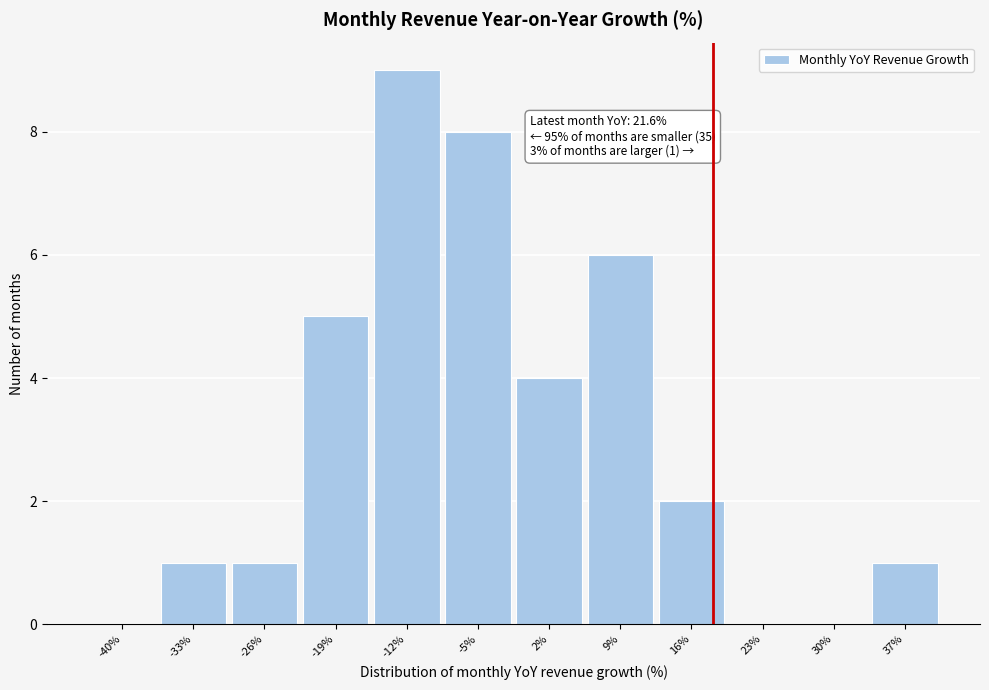

Reading right to left, what are all the values shown in this chart?

37%=1	30%=0	23%=0	16%=2	9%=6	2%=4	-5%=8	-12%=9	-19%=5	-26%=1	-33%=1	-40%=0